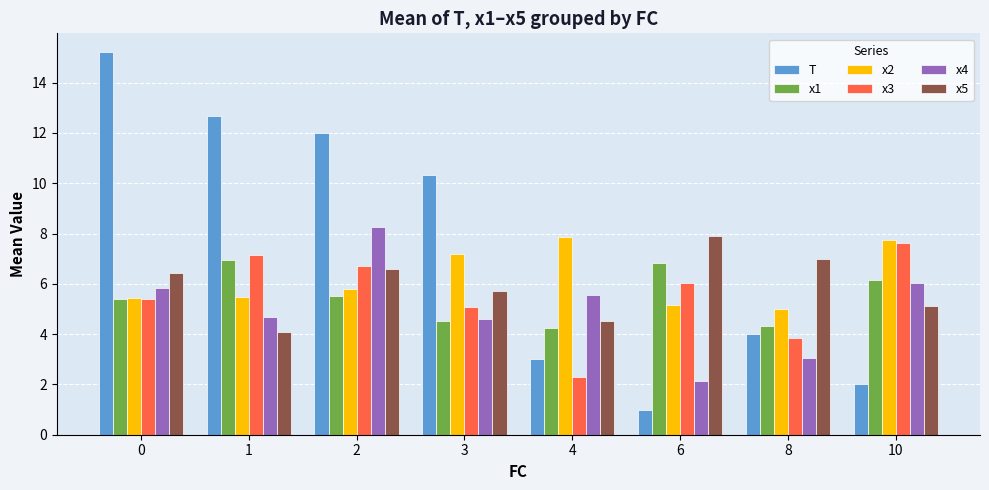

What is the sum of all x3 values?

44.1